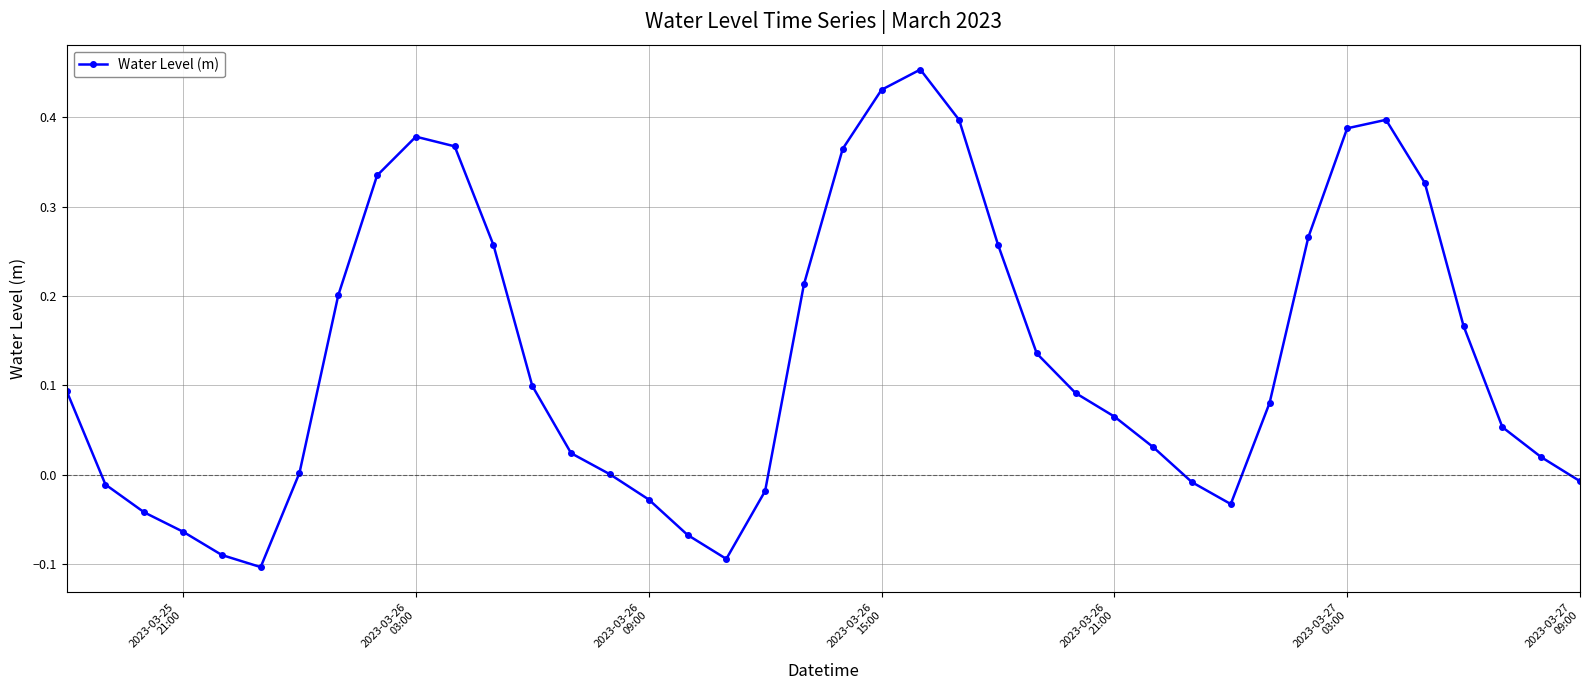

How many lines are shown in the chart?

1